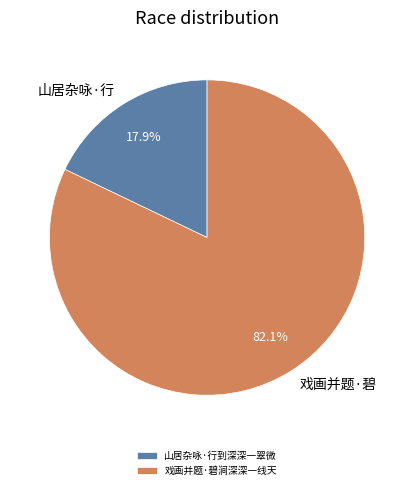

Count the number of slices in the pie.

2